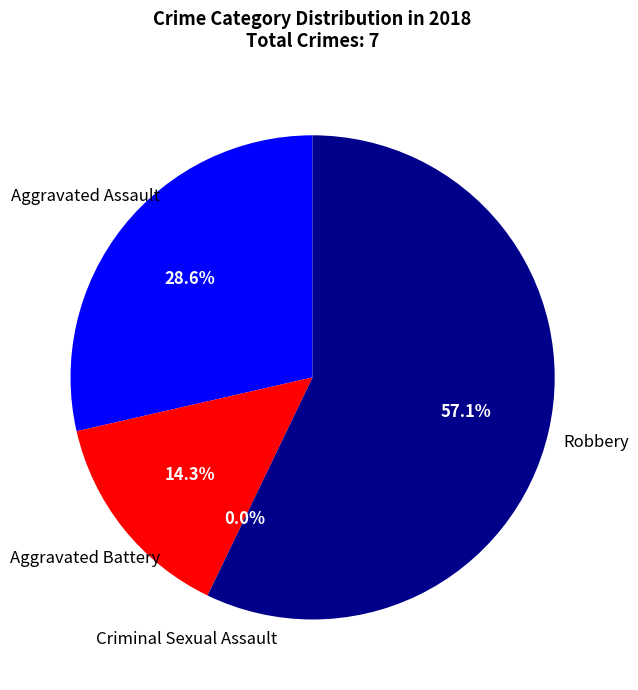

What percentage is the Robbery slice, to the nearest percent?

57%